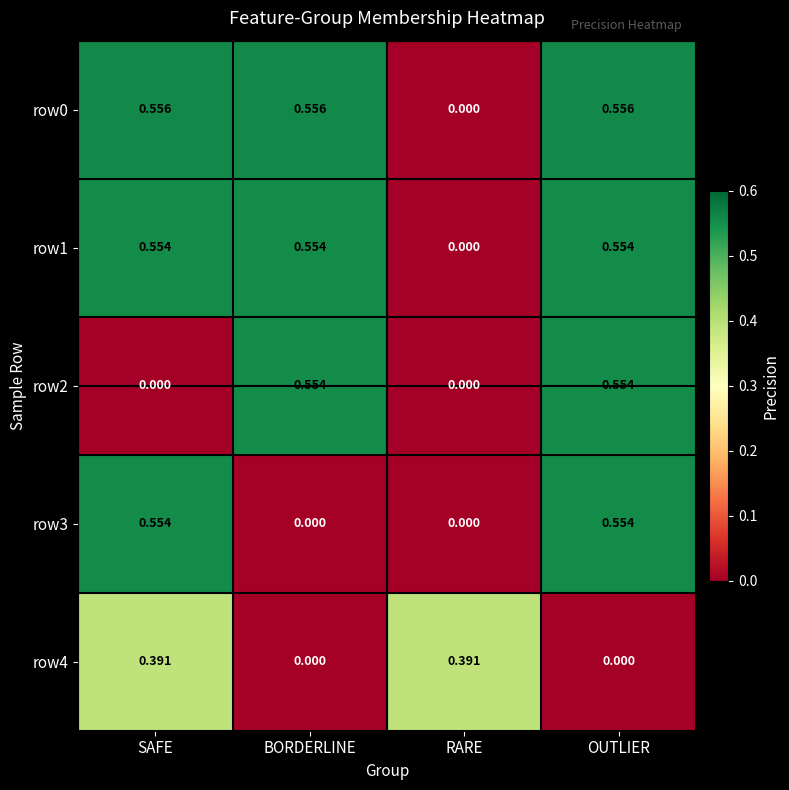

At which category is the sum across all series the highest?

OUTLIER